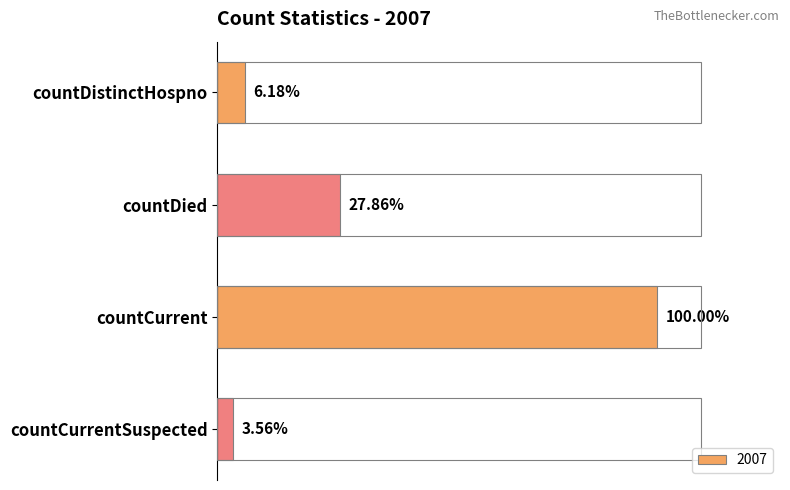

Approximately how many times larger is the value at countDistinctHospno compared to countCurrentSuspected?

1.7